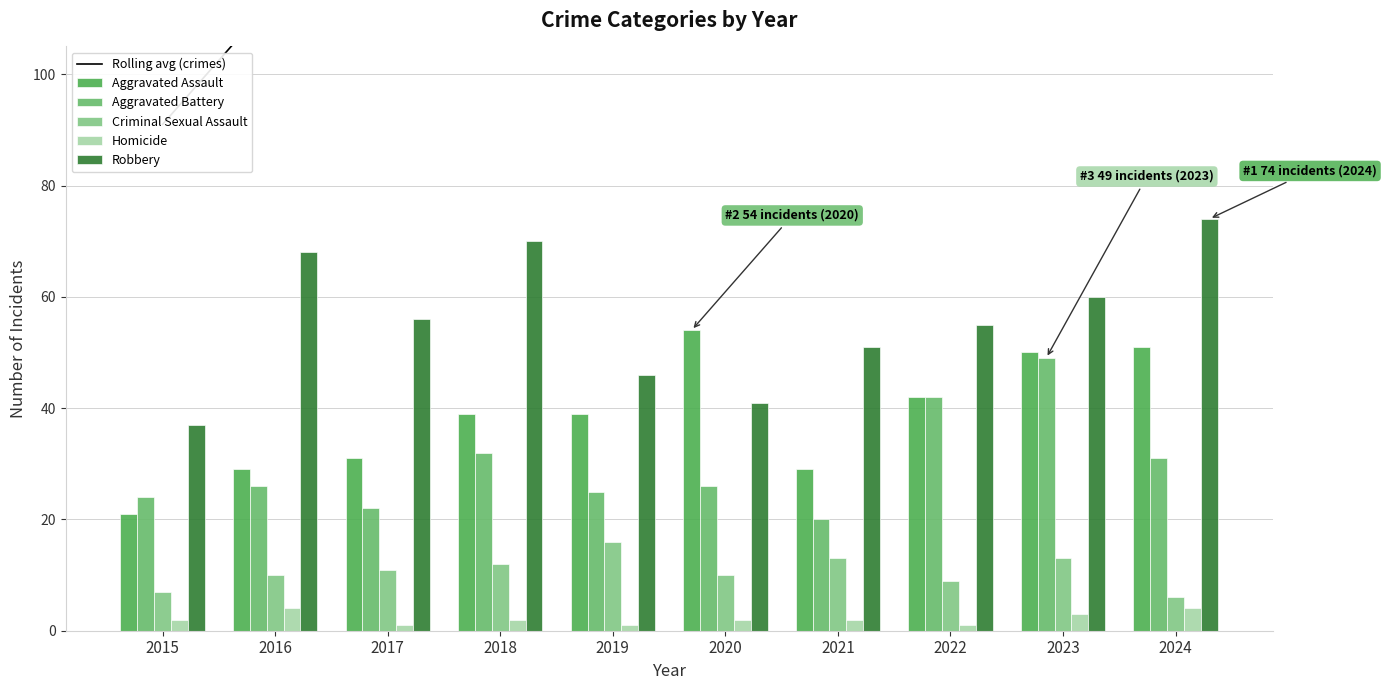

How many data points in Aggravated Battery are less than 26?

4